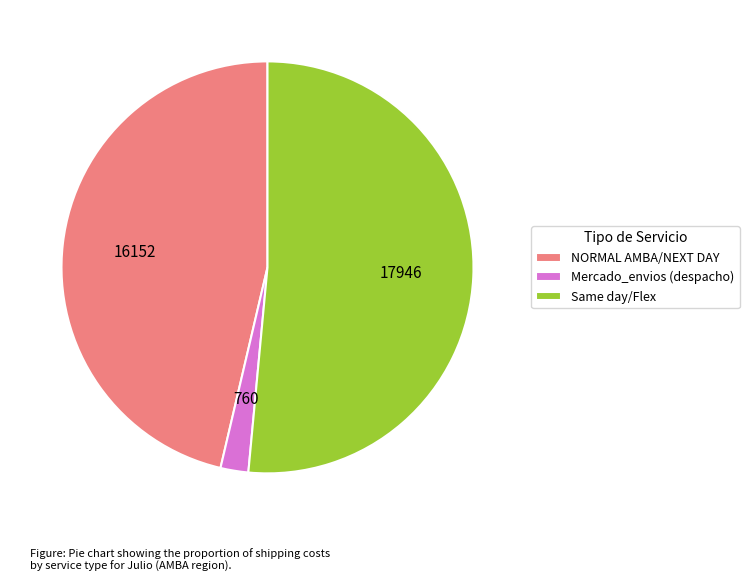

Between Same day/Flex and Mercado_envios (despacho), which is larger?

Same day/Flex